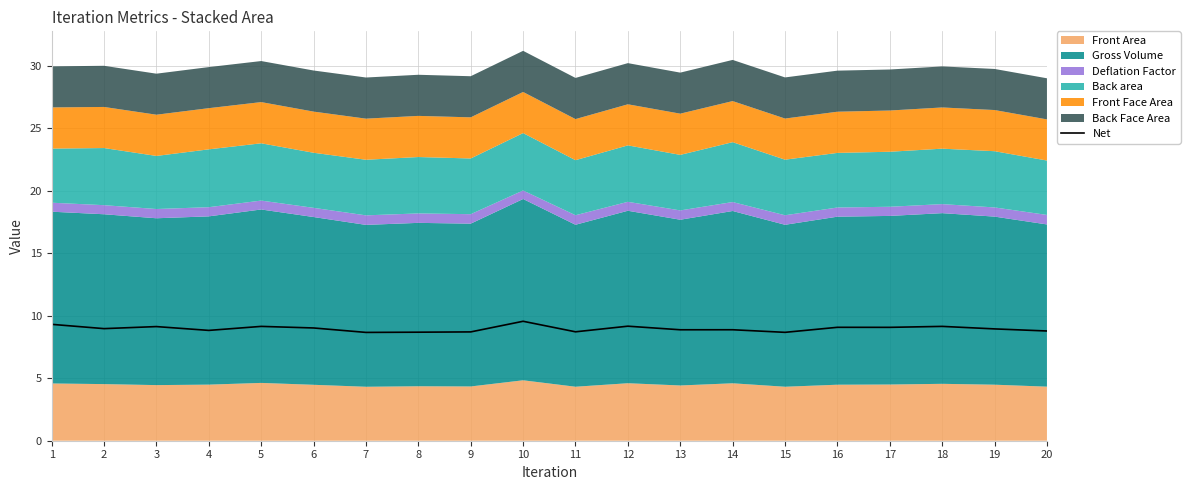

Reading left to right, list all the values displayed in this chart.

9.3	9.0	9.1	8.8	9.1	9.0	8.7	8.7	8.7	9.6	8.7	9.2	8.9	8.9	8.7	9.1	9.1	9.1	8.9	8.8